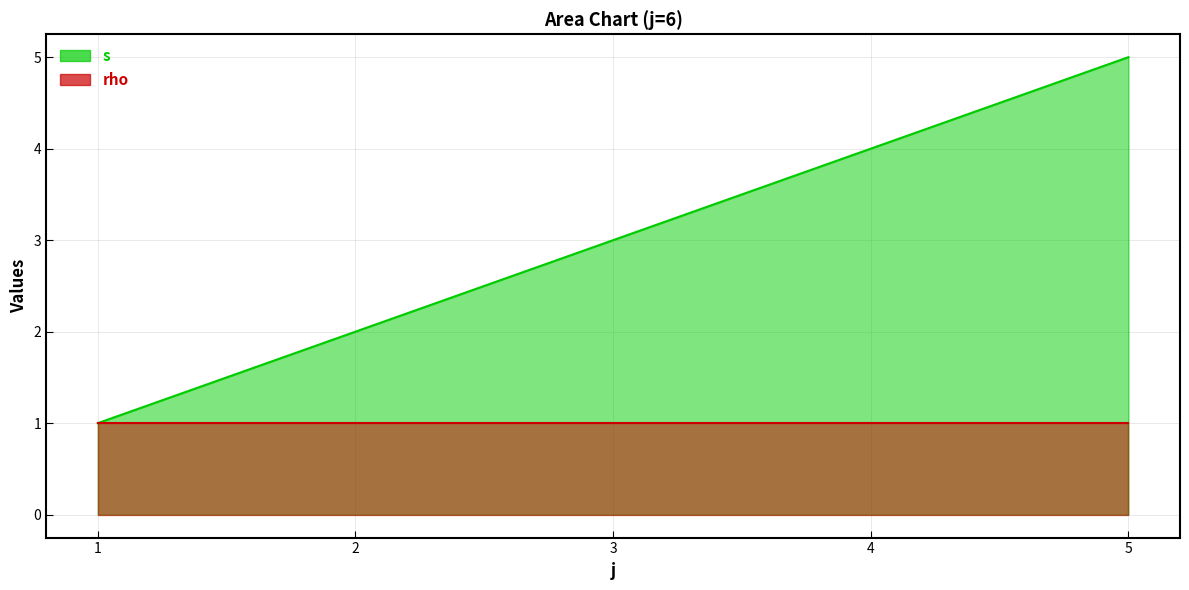

Which label corresponds to the smallest value in the chart?

1